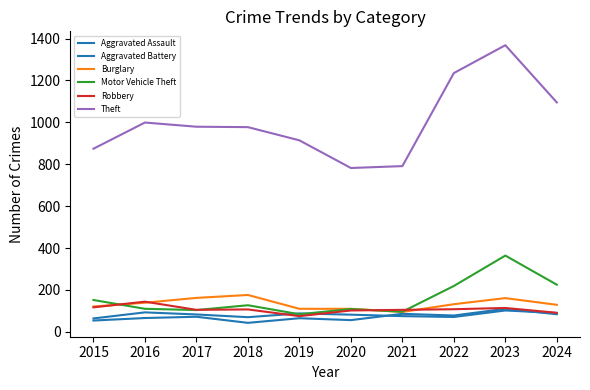

What is the value of the Aggravated Battery point at the 7th from the left?

75